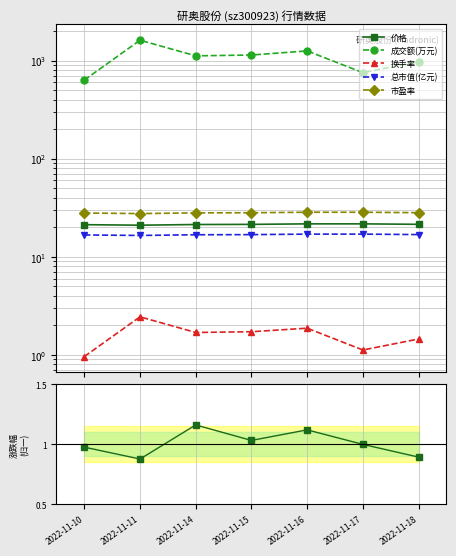

What is the approximate value of 价格 at 2022-11-17?

21.7